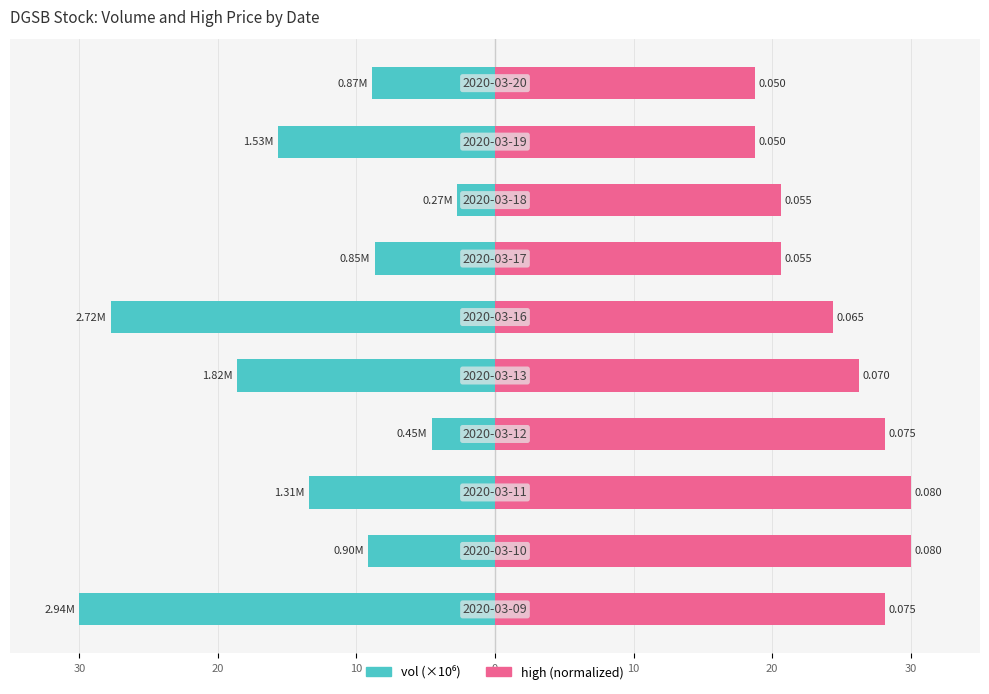

Rank the series at 30 from lowest to highest value.

vol, high